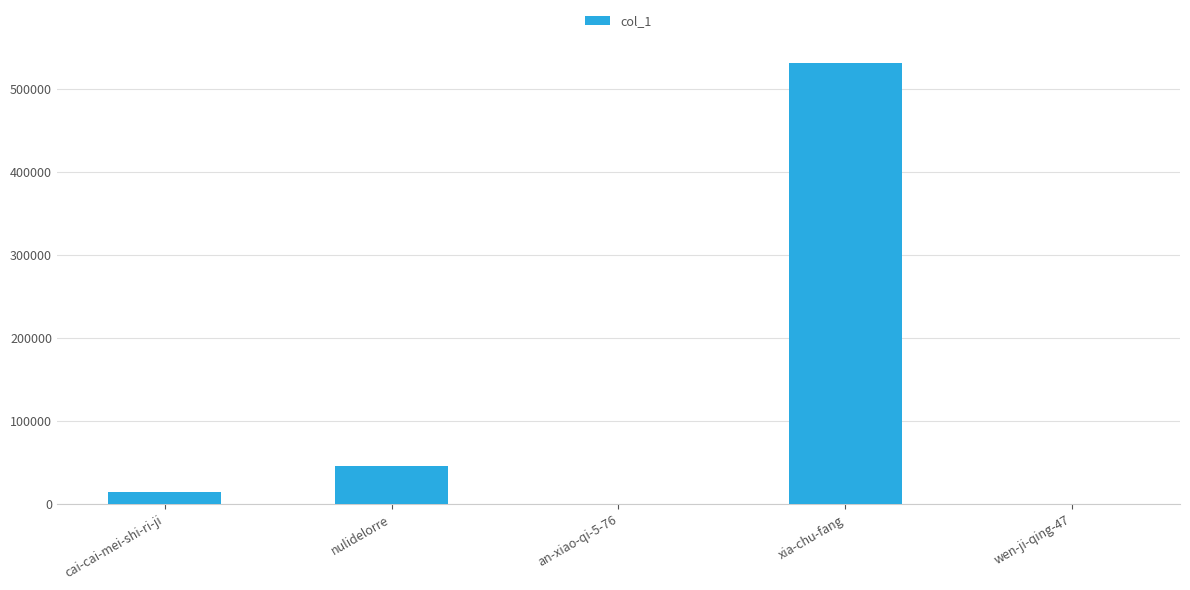

What is the sum of all values?

592116